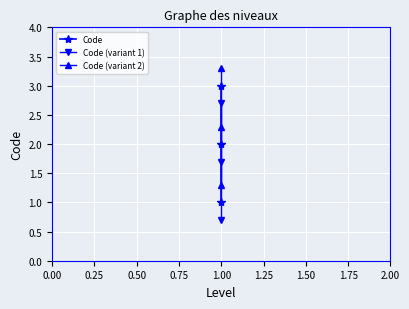

Count the Code (variant 1) values in the range 0 to 2.

2